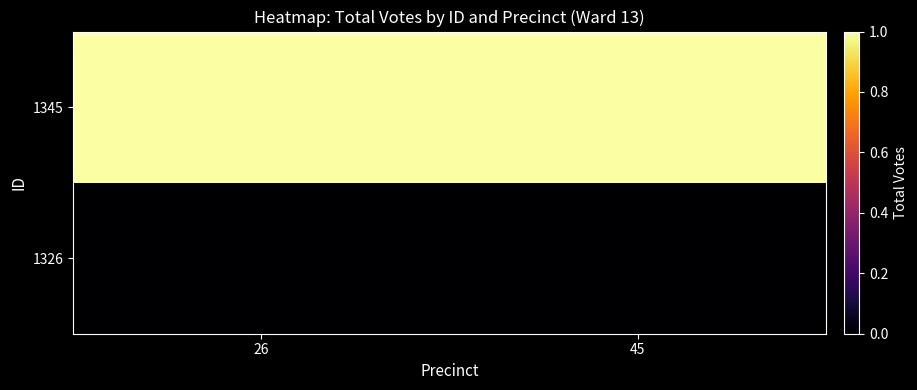

List the series in order of their overall mean, lowest first.

1326, 1345